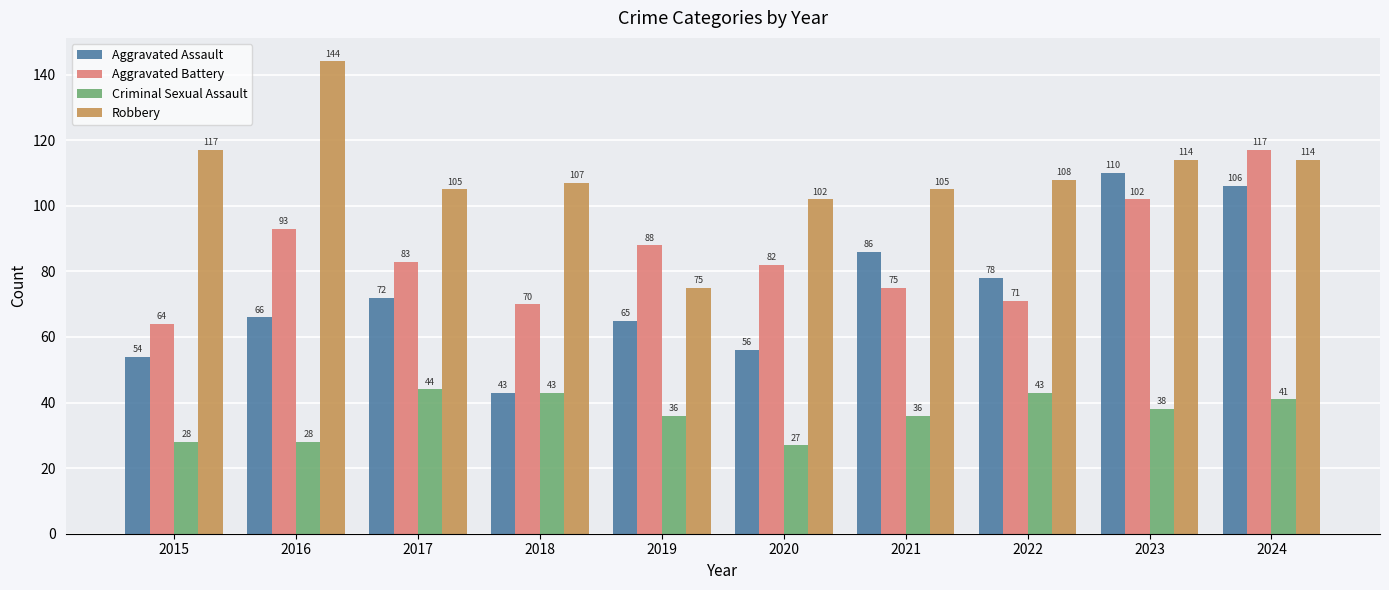

What is the minimum value for Criminal Sexual Assault?

27